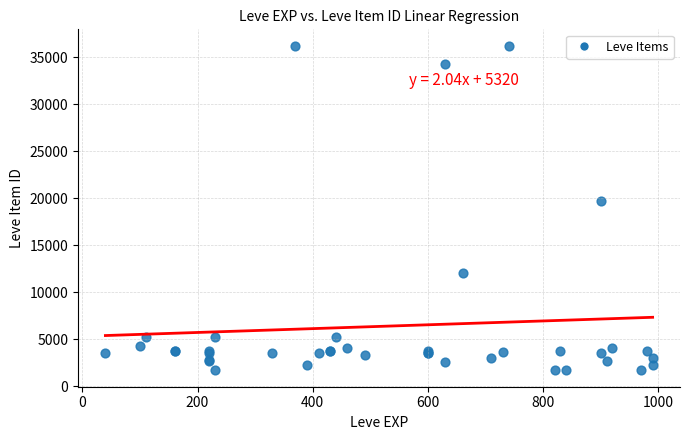

What Y value in the scatter plot is closest to 18967?

19744